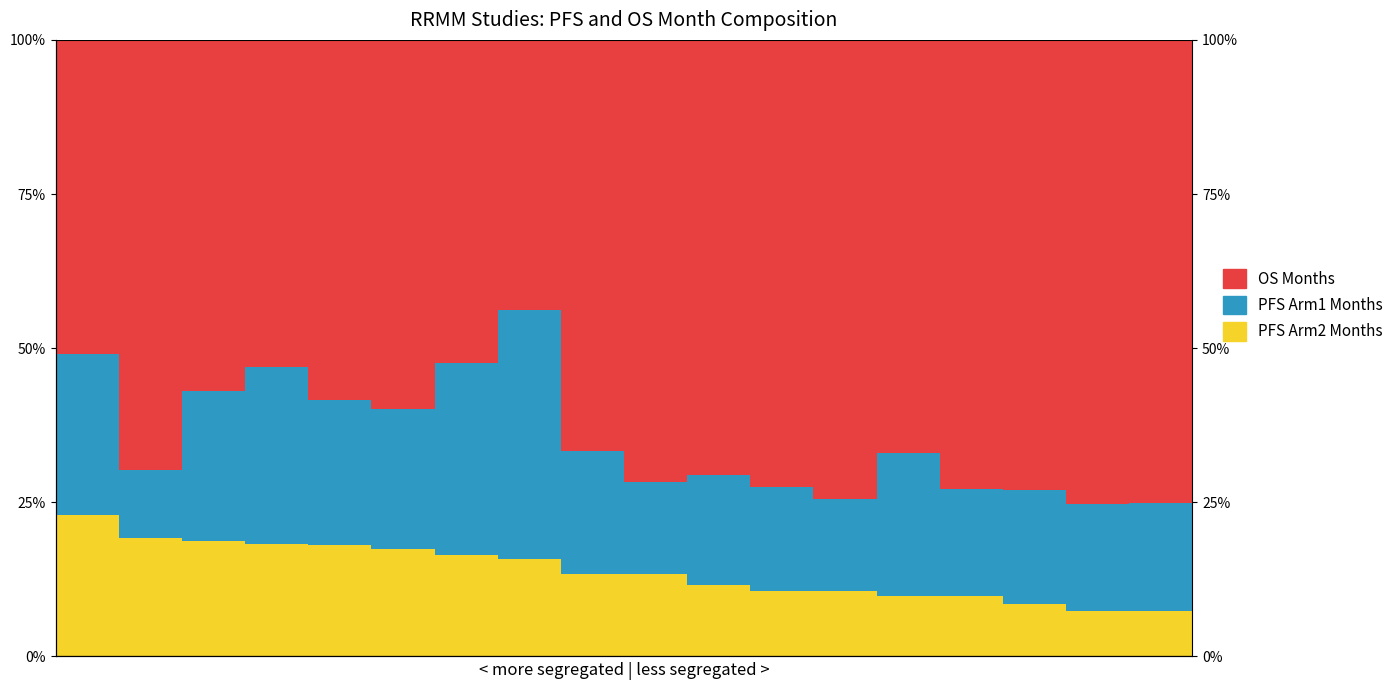

What is the difference between the maximum and minimum values in the OS Months series?

0.3